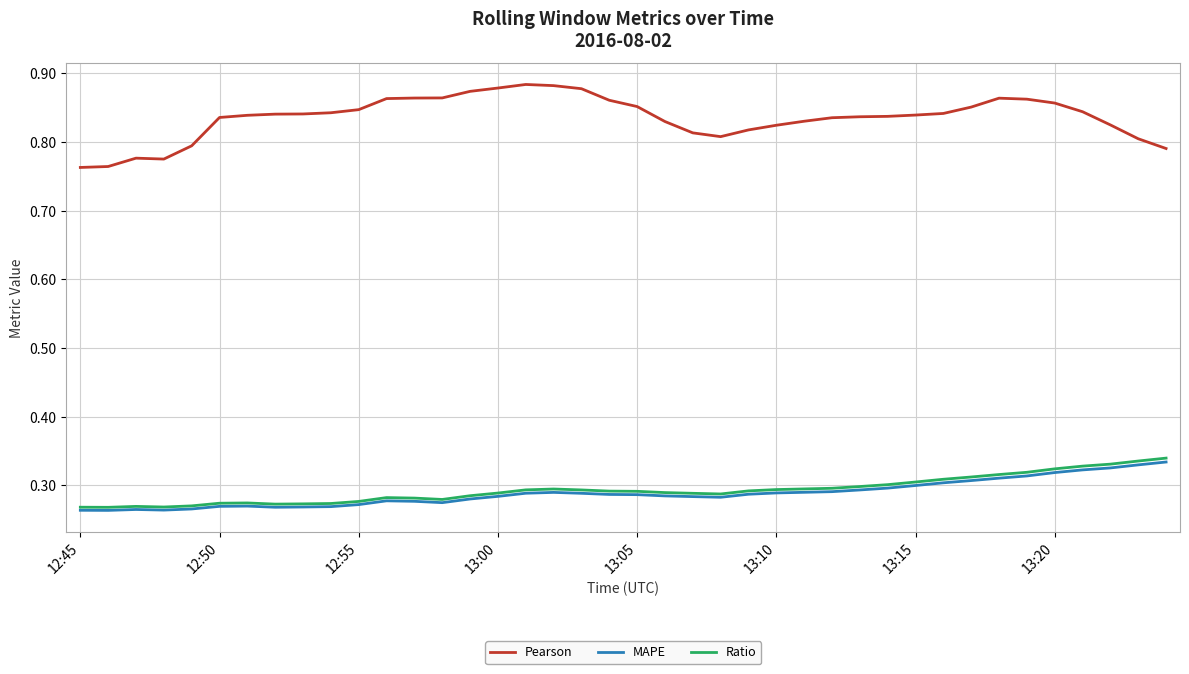

Which series has the largest total across all categories?

Pearson